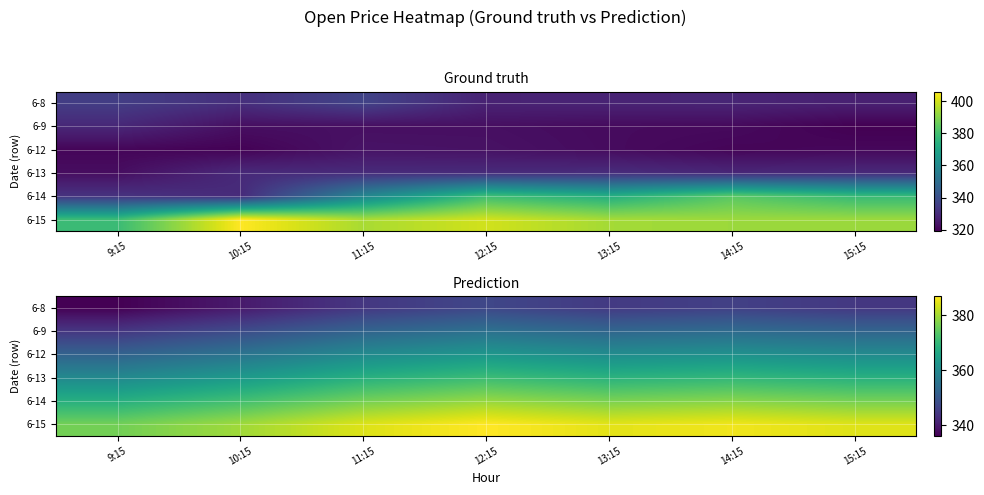

What value does the 6-14 series have at 14:15?

377.9